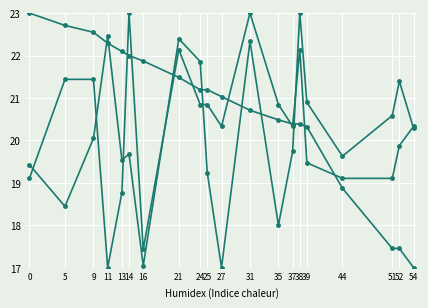

How many lines are shown in the chart?

3